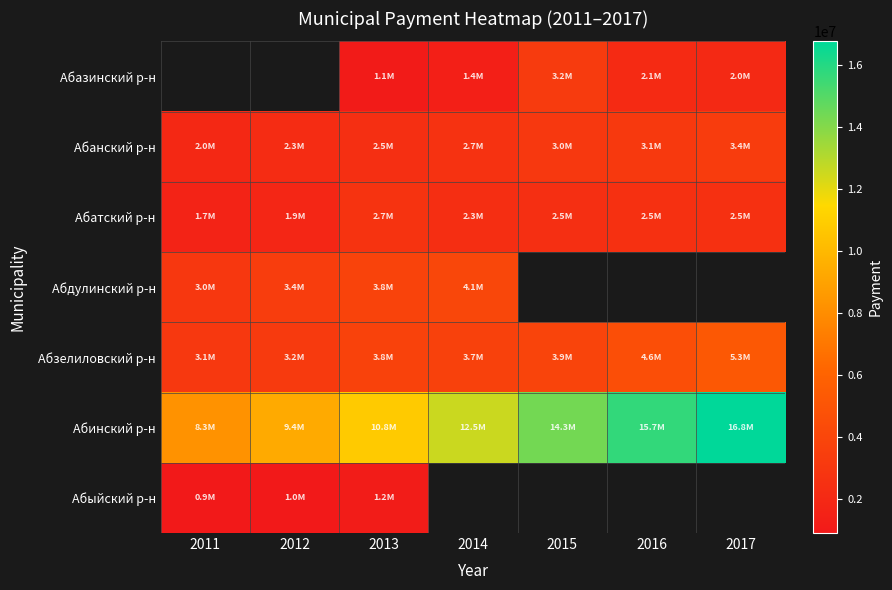

At which label does Абанский р-н reach its peak?

2017